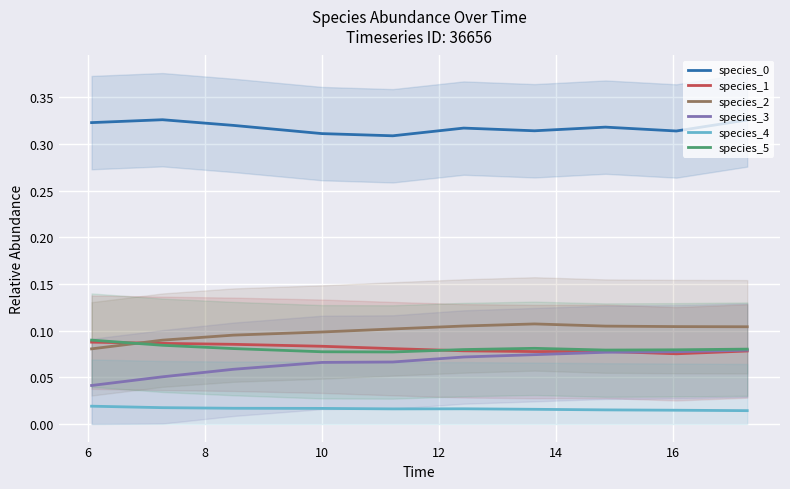

True or false: species_2 and species_5 cross at least once.

True